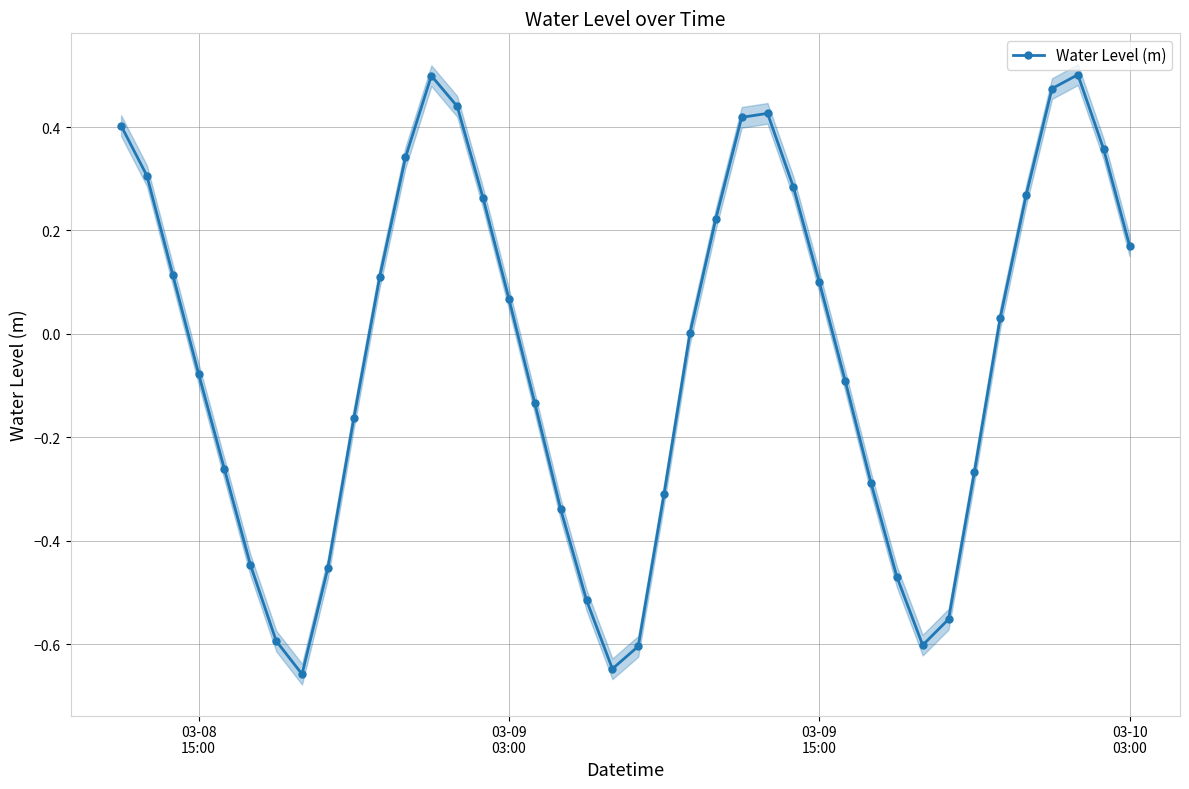

Count the number of categories in the chart.

40